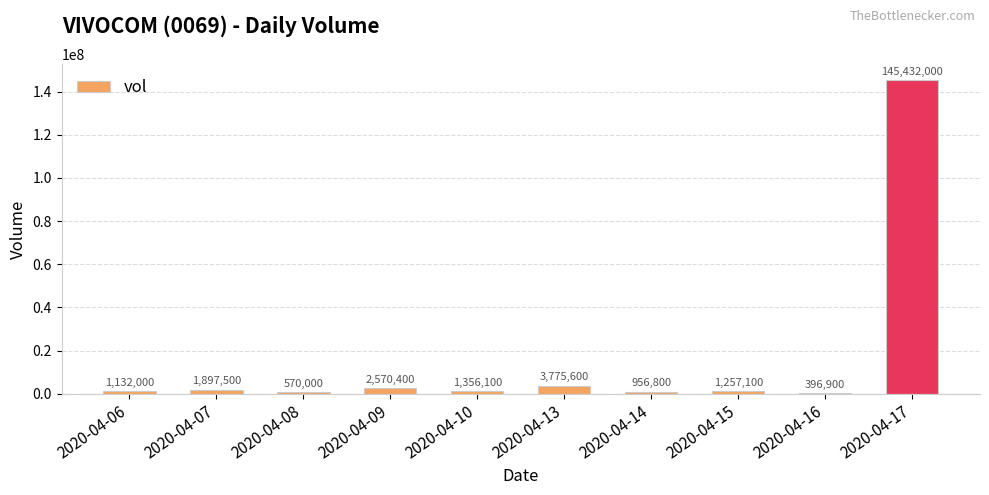

What is the sum of the values at 2020-04-10 and 2020-04-08?

1926100